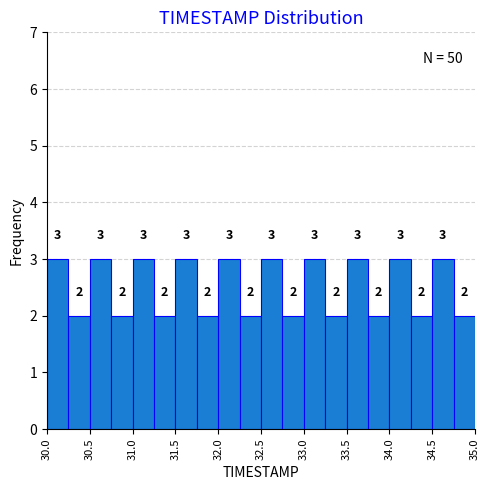

Reading left to right, transcribe this chart: for each bar, give the range it covers on the x-axis and its height.

30.00 to 30.25: 3
30.25 to 30.50: 2
30.50 to 30.75: 3
30.75 to 31.00: 2
31.00 to 31.25: 3
31.25 to 31.50: 2
31.50 to 31.75: 3
31.75 to 32.00: 2
32.00 to 32.25: 3
32.25 to 32.50: 2
32.50 to 32.75: 3
32.75 to 33.00: 2
33.00 to 33.25: 3
33.25 to 33.50: 2
33.50 to 33.75: 3
33.75 to 34.00: 2
34.00 to 34.25: 3
34.25 to 34.50: 2
34.50 to 34.75: 3
34.75 to 35.00: 2